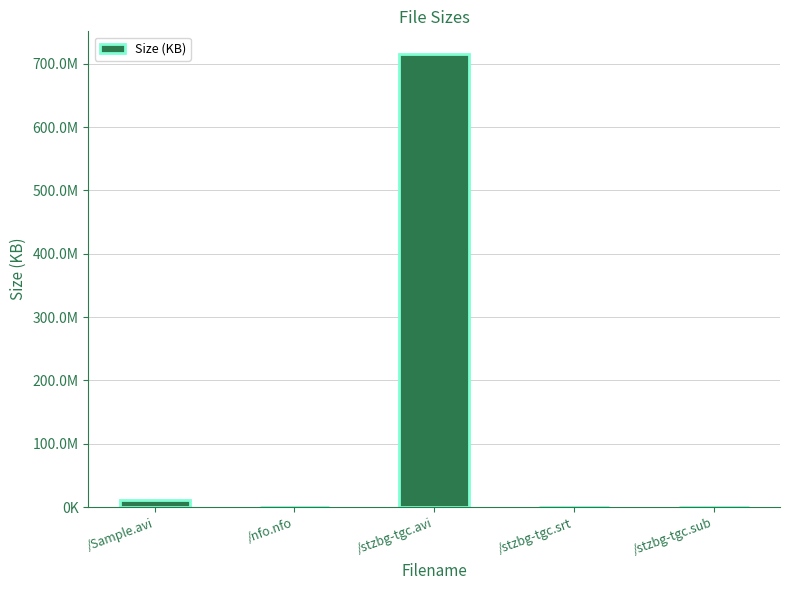

Are the bars horizontal?

No